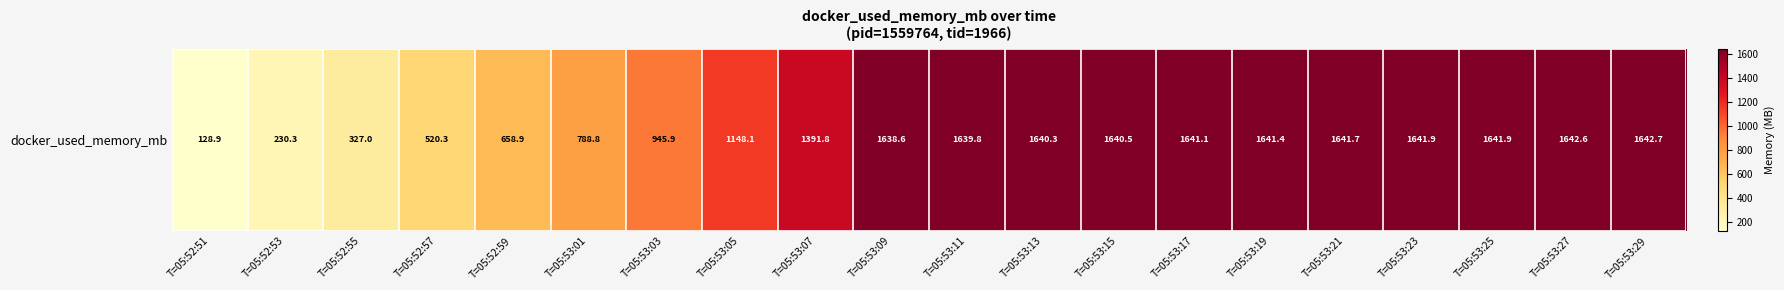

Approximately how many times larger is the value at T=05:53:09 compared to T=05:52:51?

12.7